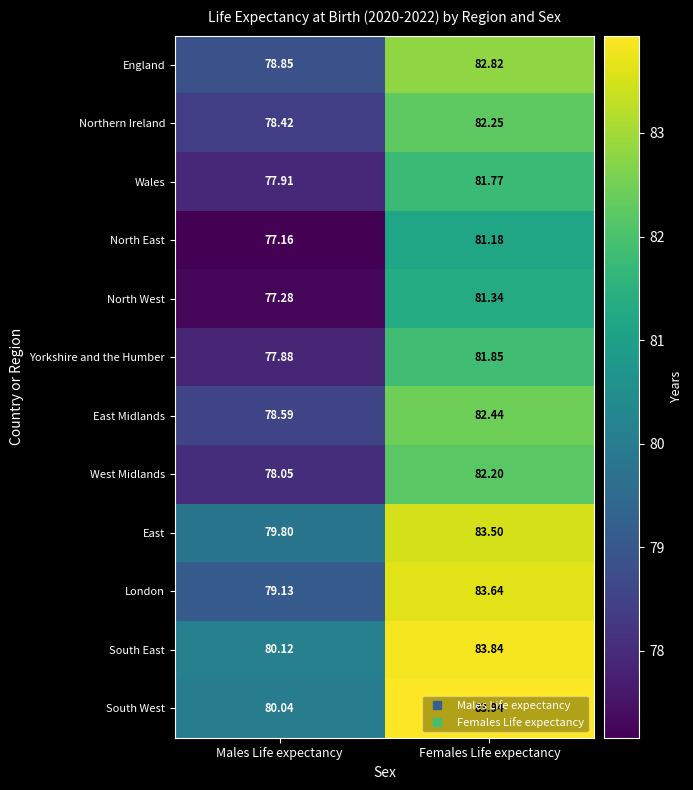

Which label corresponds to the smallest value in the chart?

Males Life expectancy